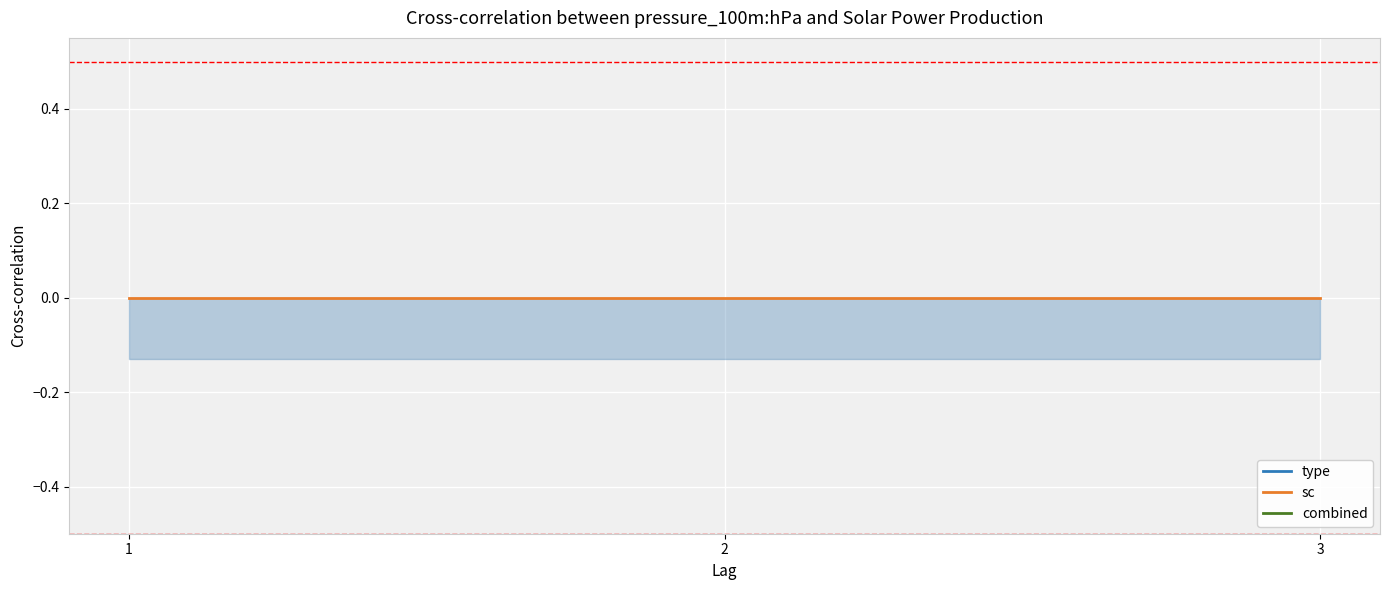

At how many categories does at least one series exceed 0?

3